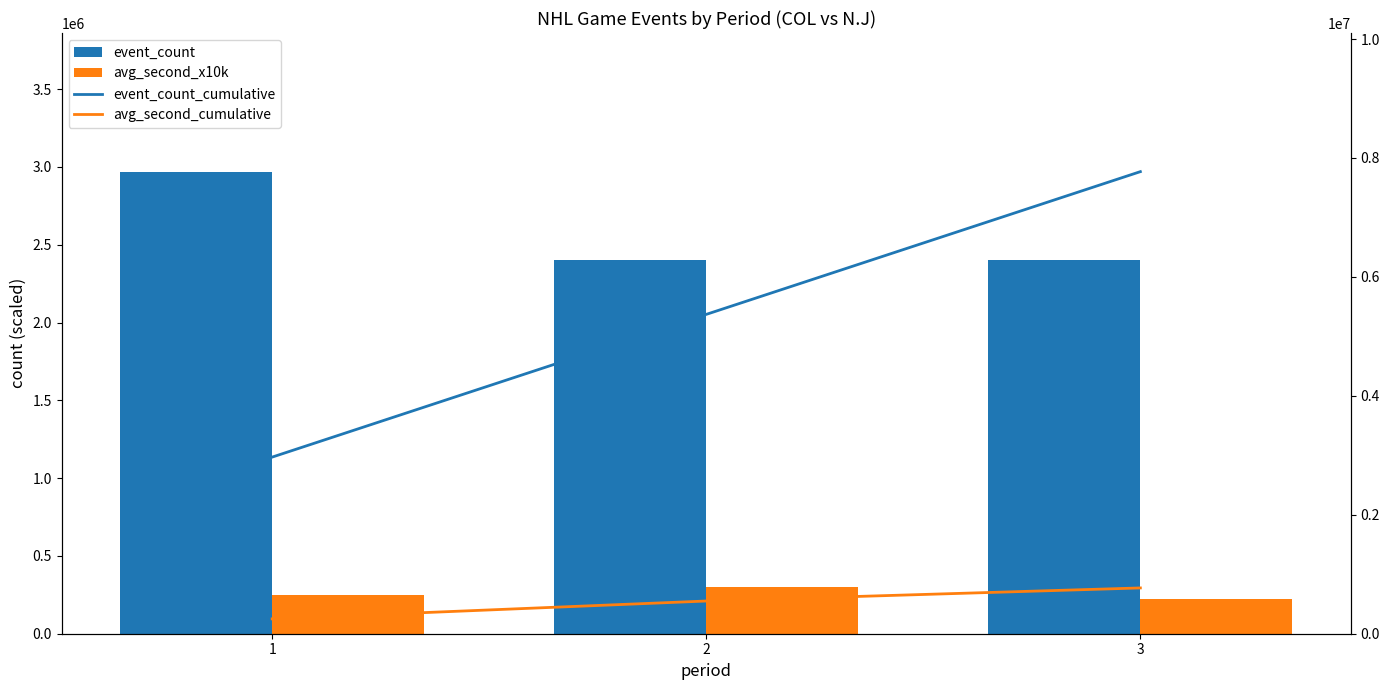

The value of avg_second_x10k at 1 is 72948. True or false?

False